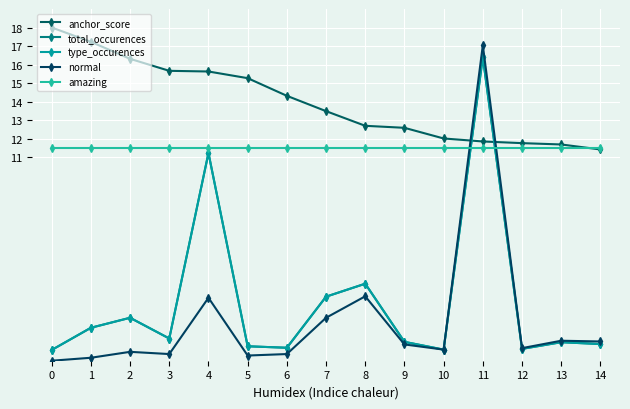

True or false: total_occurences has a value of 0.8 at 5.

True